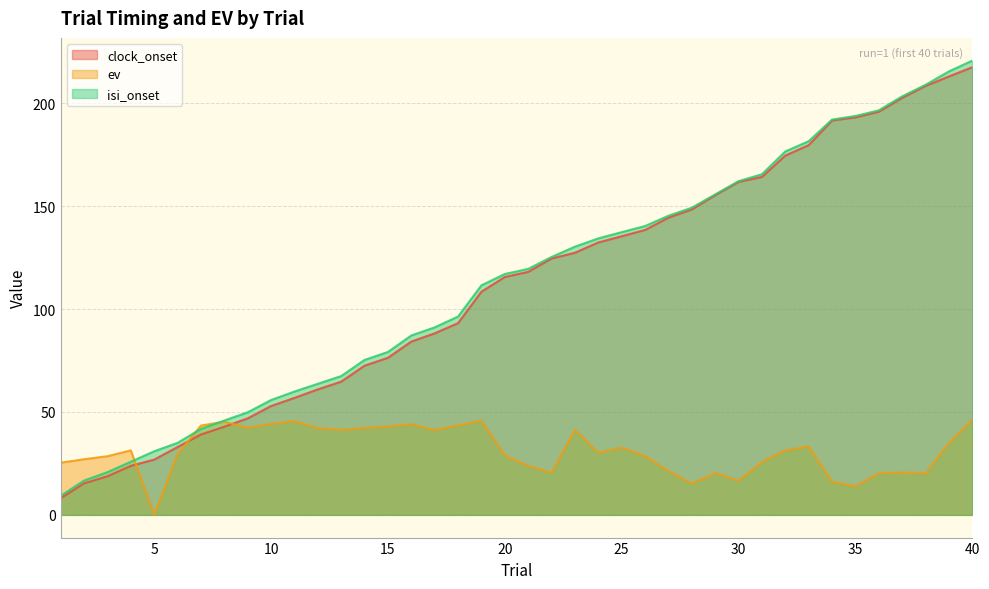

List the labels in order of isi_onset value, largest first.

40, 39, 38, 37, 36, 35, 34, 33, 32, 31, 30, 29, 28, 27, 26, 25, 24, 23, 22, 21, 20, 19, 18, 17, 16, 15, 14, 13, 12, 11, 10, 9, 8, 7, 6, 5, 4, 3, 2, 1